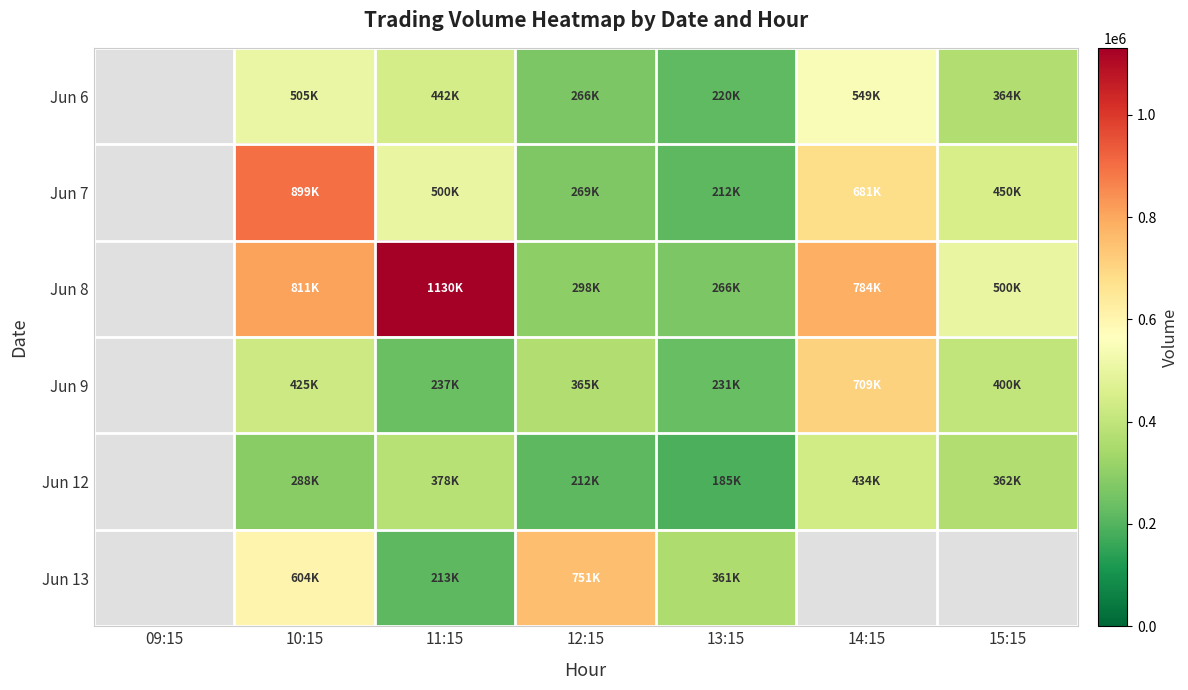

At which category is the sum across all series the highest?

10:15